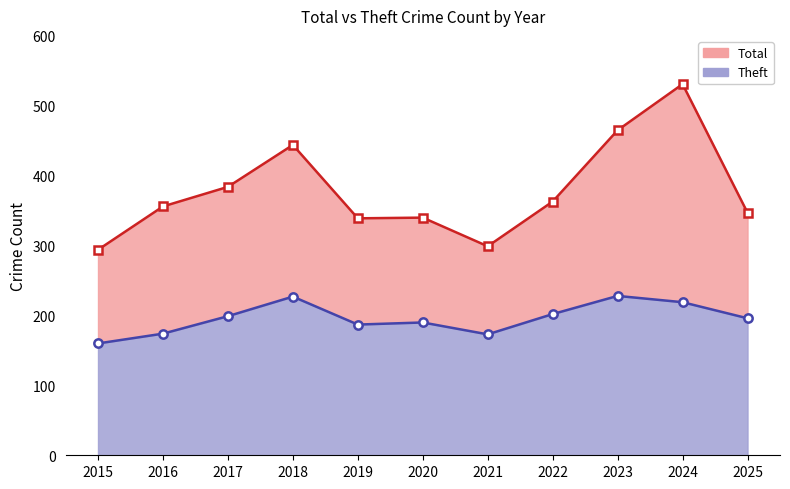

Is the value of Total line at 2017 greater than the value of Theft line at 2021?

Yes